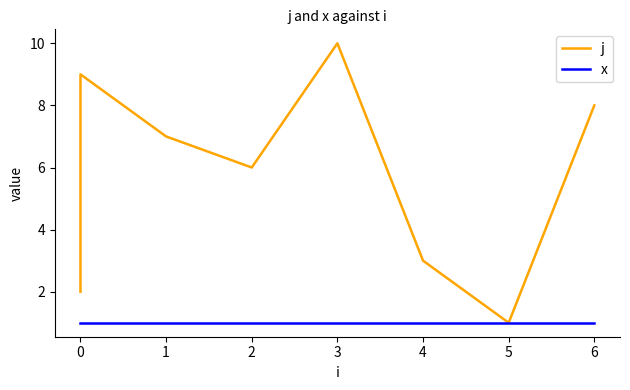

Between 0 and 4, which series saw the biggest shift?

j